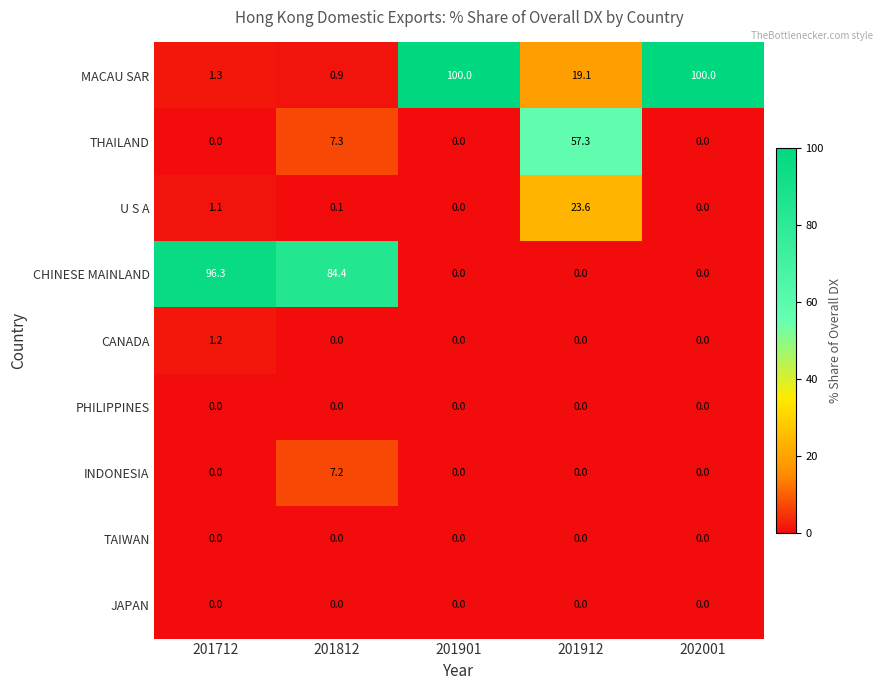

Between 201912 and 202001, which series saw the biggest shift?

MACAU SAR